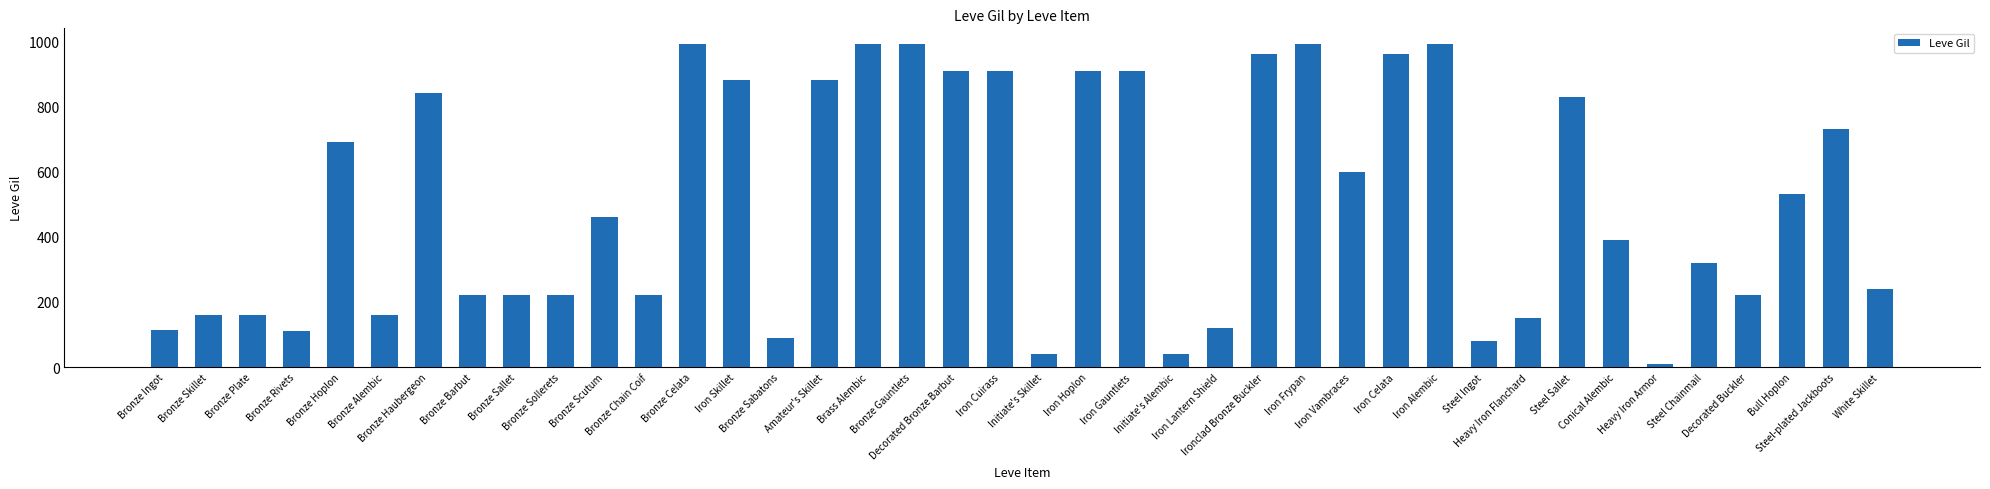

What is the difference between the second highest and second lowest values?

950